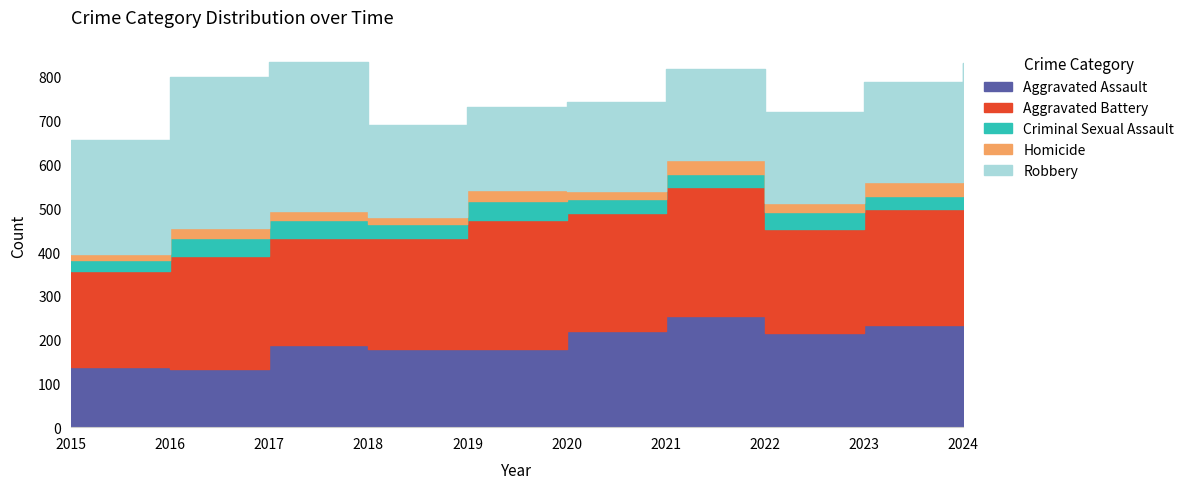

What is the sum of all Robbery values?

2441